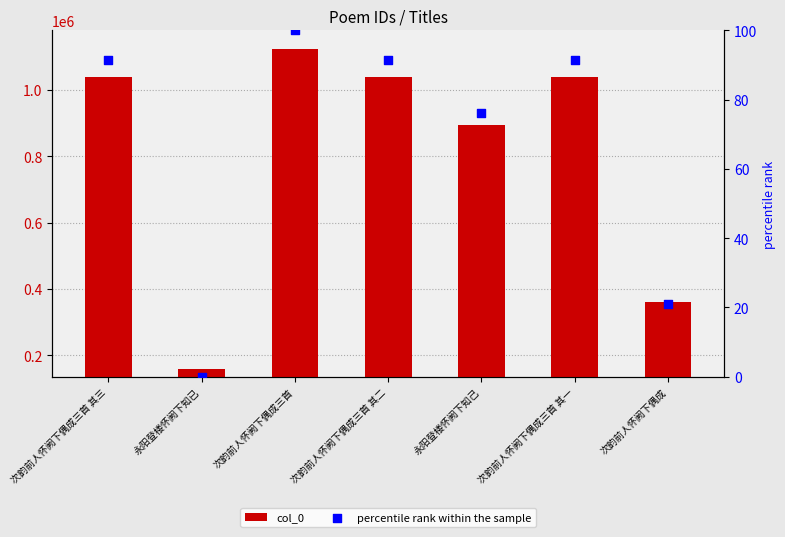

Which series contains the lowest Y value?

percentile rank within the sample